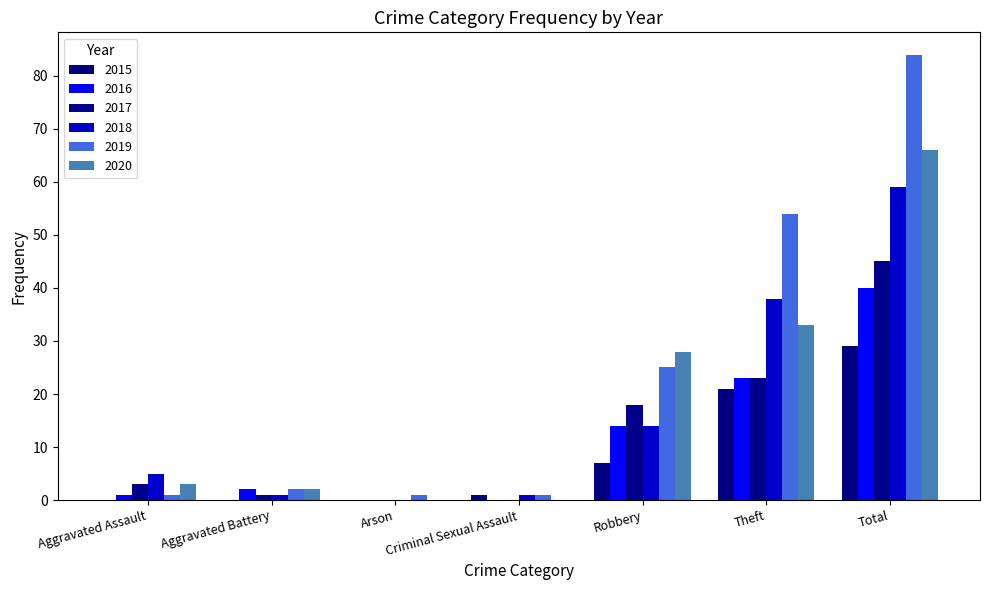

Read the 2016 value at Theft, to the nearest 5.

25